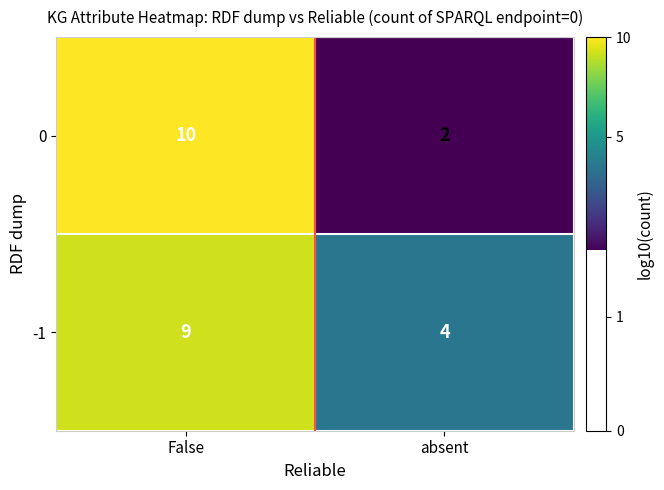

List the series in order of their peak value, lowest first.

-1, 0